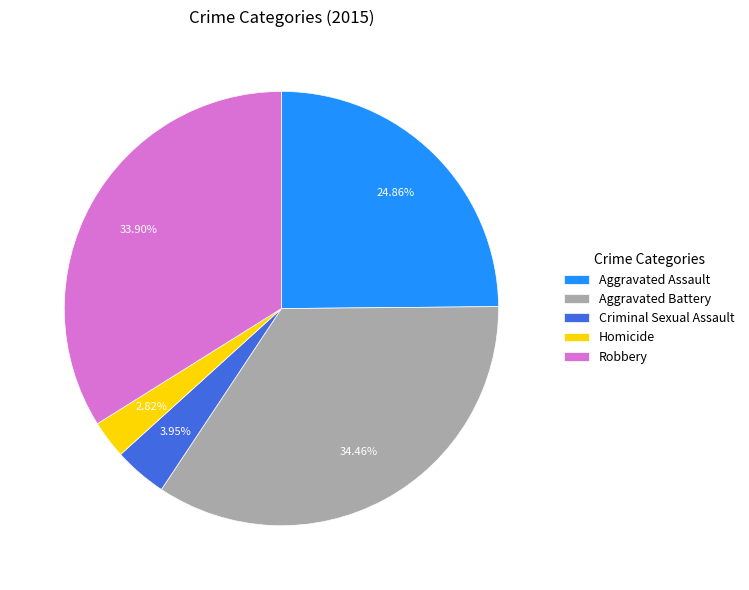

To the nearest percent, what portion does Aggravated Assault represent?

25%